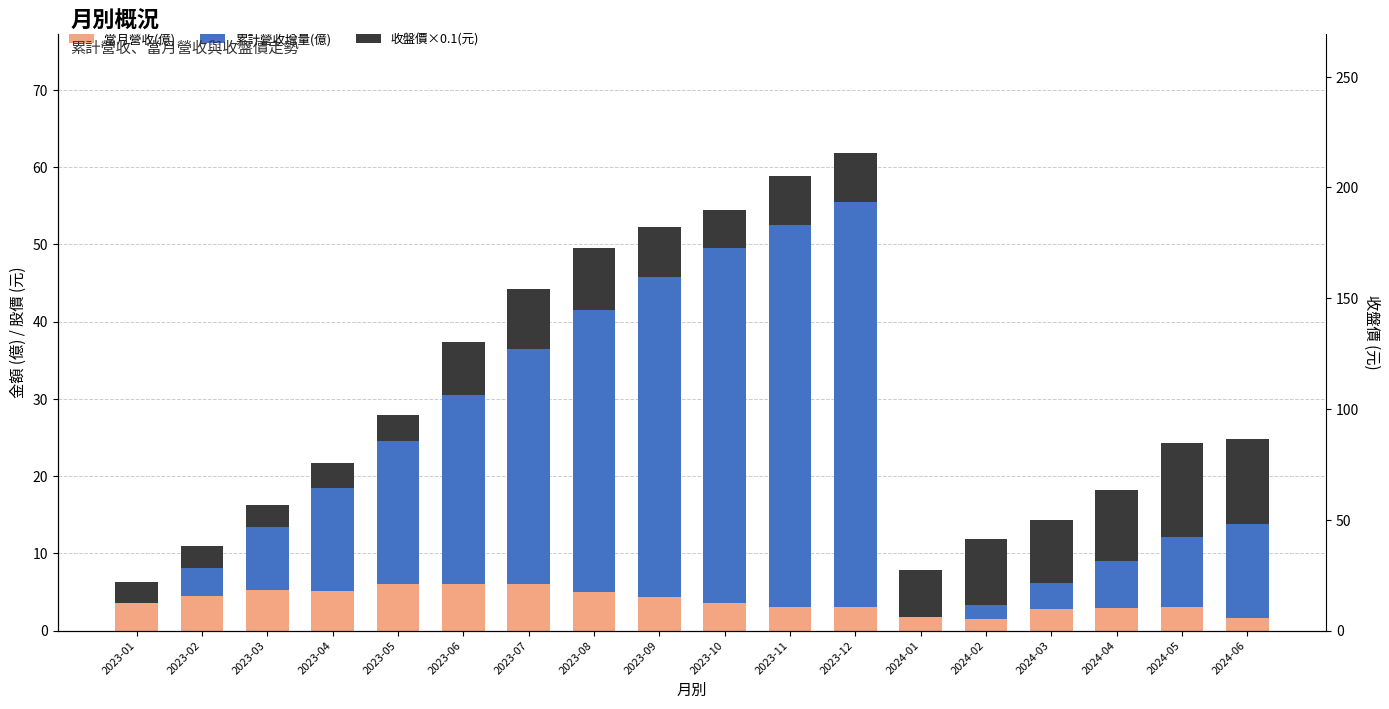

What is the difference between the 當月營收(億) values at 2024-01 and 2024-02?

0.3